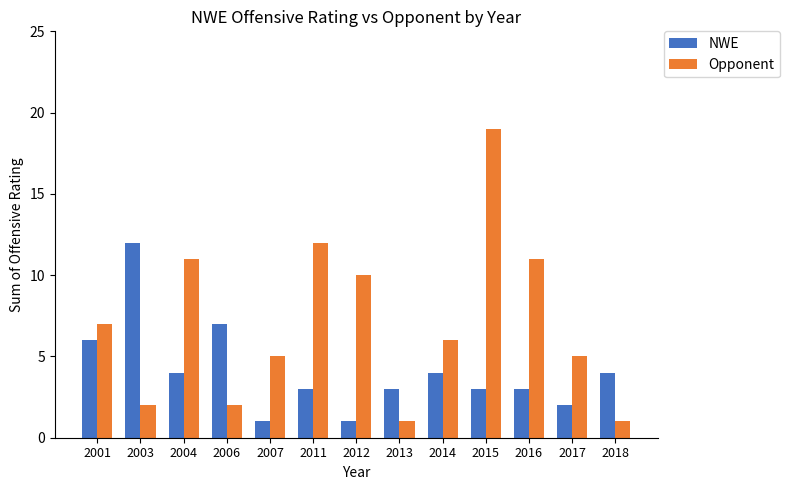

The NWE series shows 3 at 2013. True or false?

True